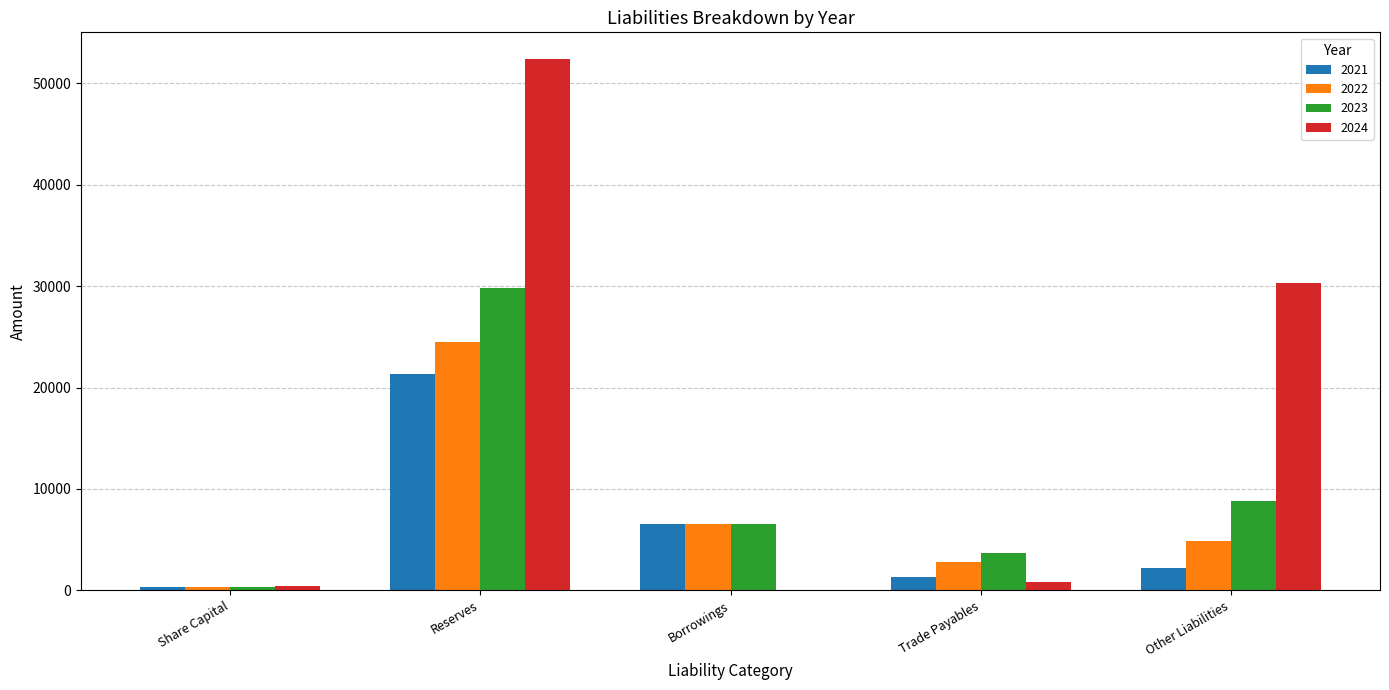

How many data points does each series have?

5